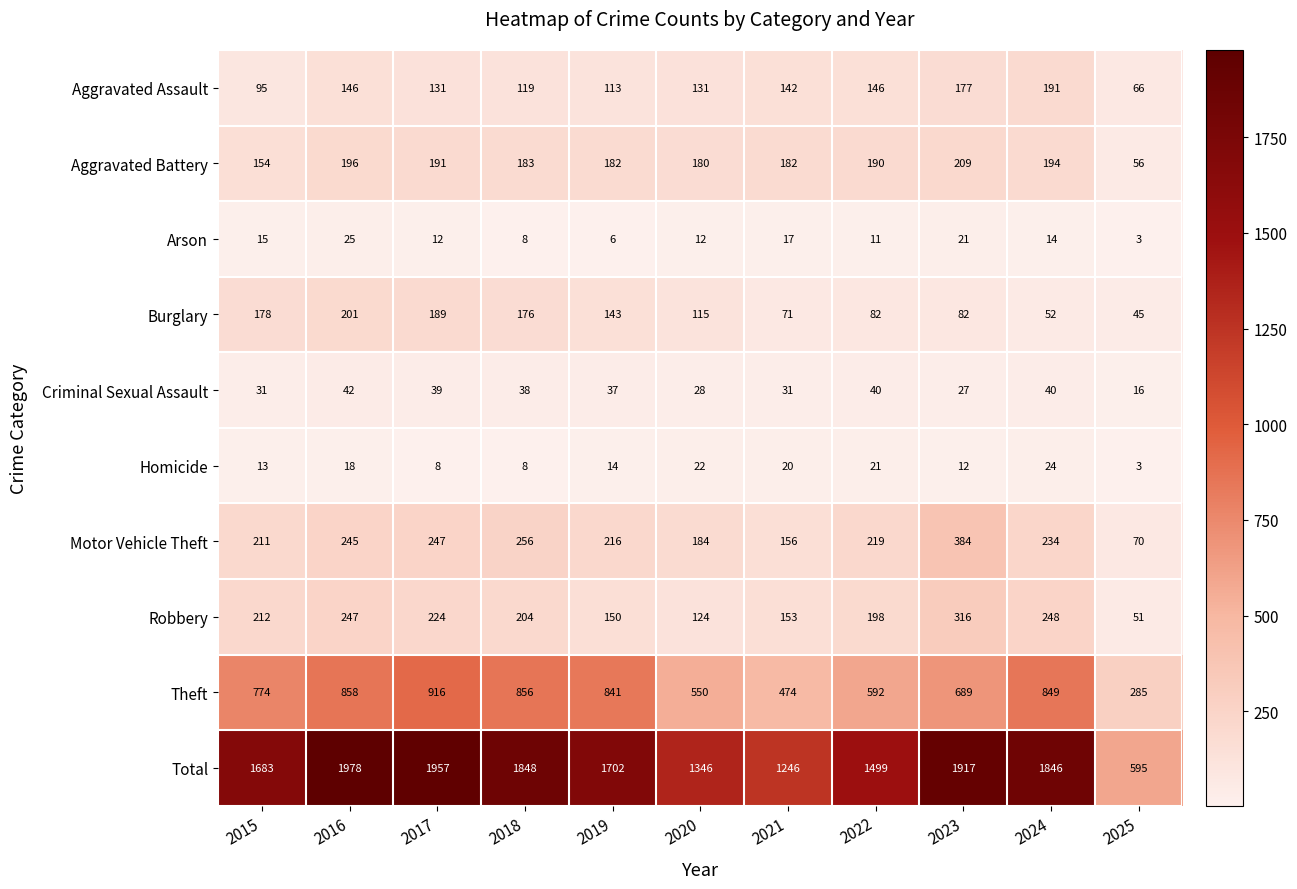

Where does the Motor Vehicle Theft series first go above 219?

2016